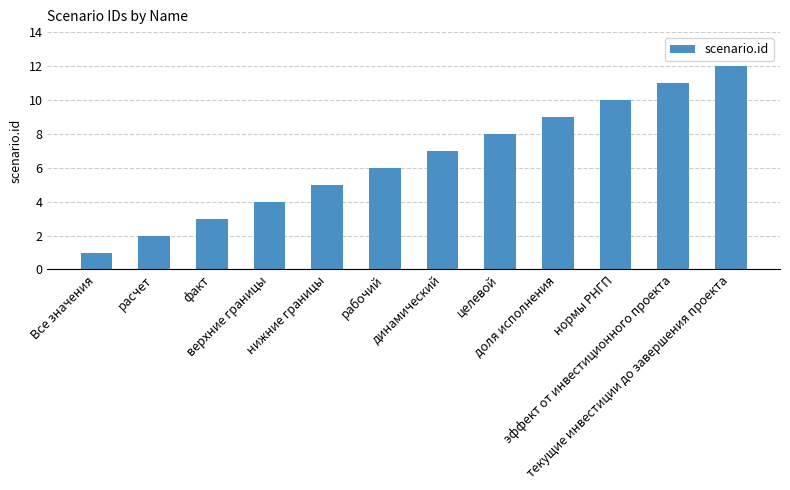

Reading left to right, transcribe all the data shown in this chart.

Все значения=1	расчет=2	факт=3	верхние границы=4	нижние границы=5	рабочий=6	динамический=7	целевой=8	доля исполнения=9	нормы РНГП=10	эффект от инвестиционного проекта=11	текущие инвестиции до завершения проекта=12